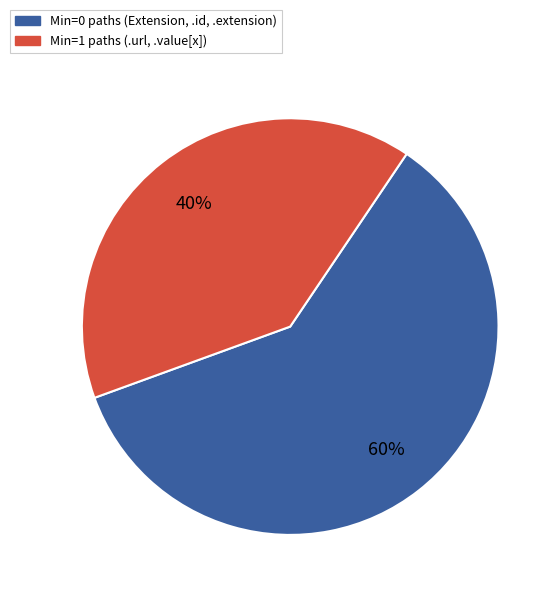

Is there any slice that represents more than half of the pie?

Yes